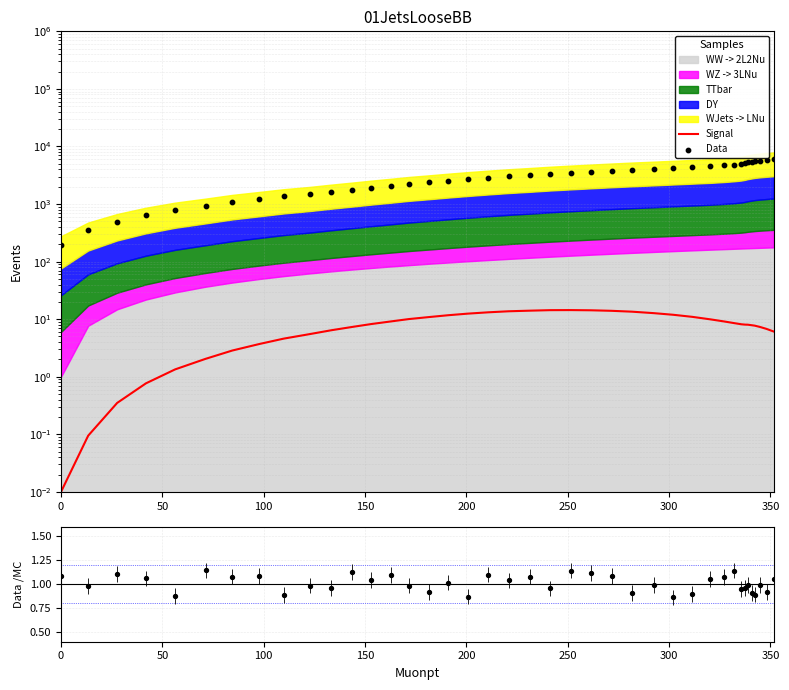

Which series contains the lowest Y value?

Signal